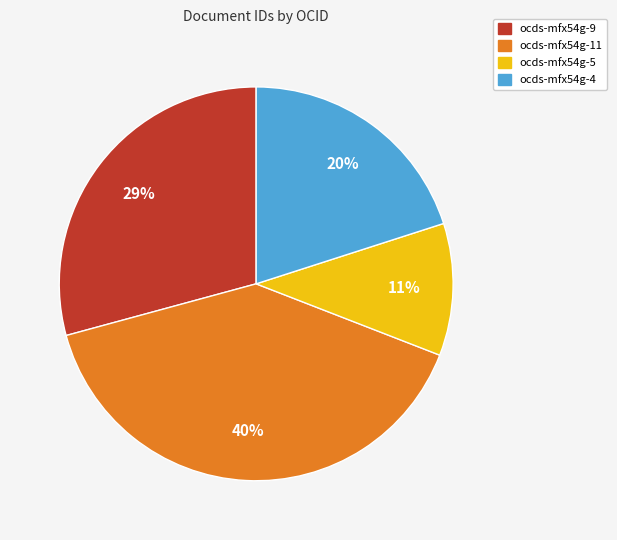

Is it true that ocds-mfx54g-9 is 21% of the pie?

False